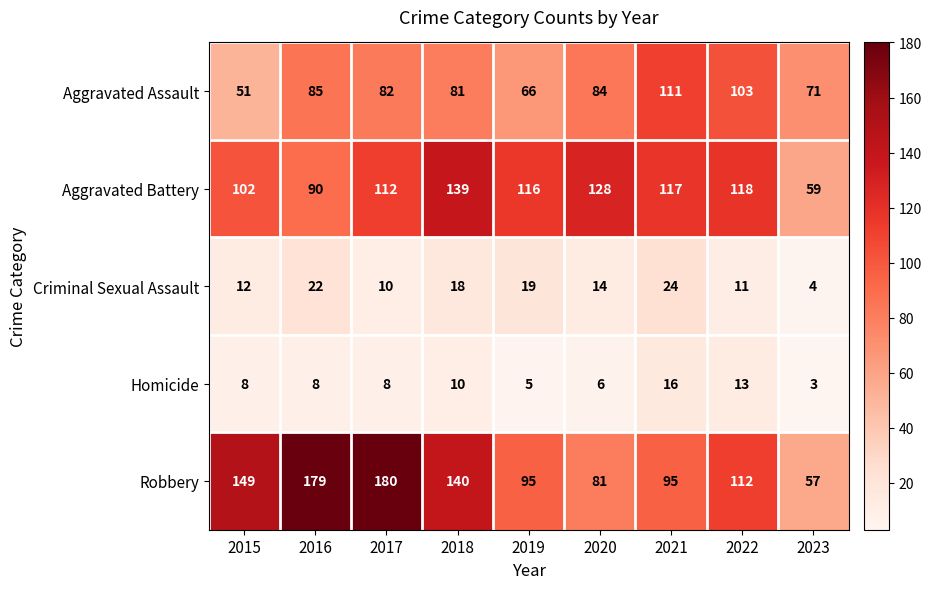

What is the approximate value of Homicide at 2016, to the nearest 10?

10